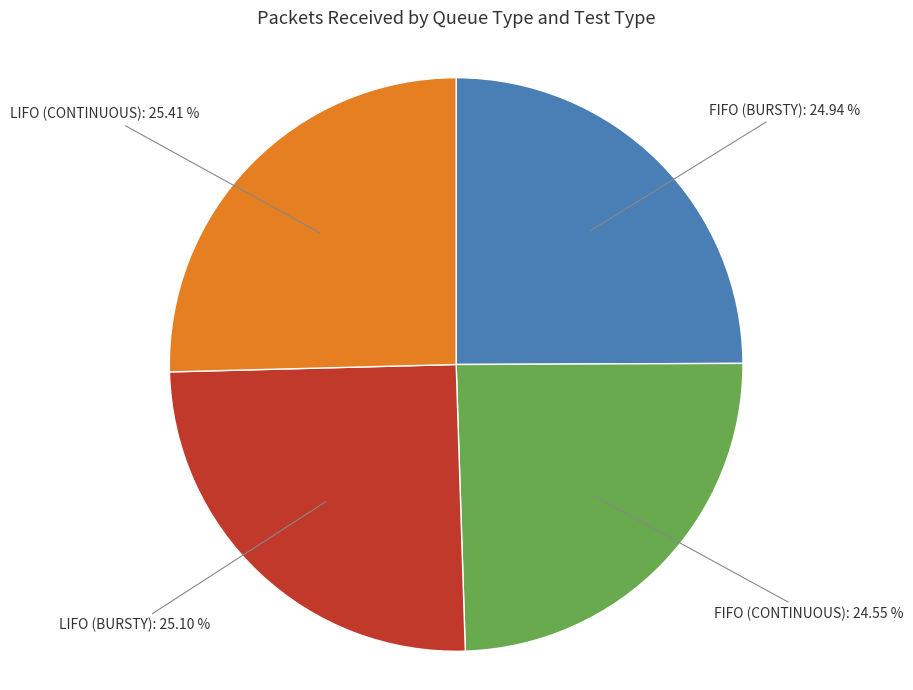

How many segments does this pie chart have?

4